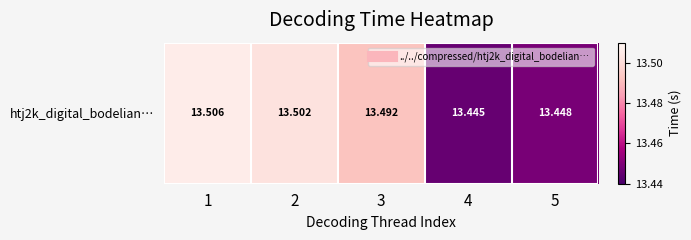

What is the difference between the maximum and minimum values?

0.1